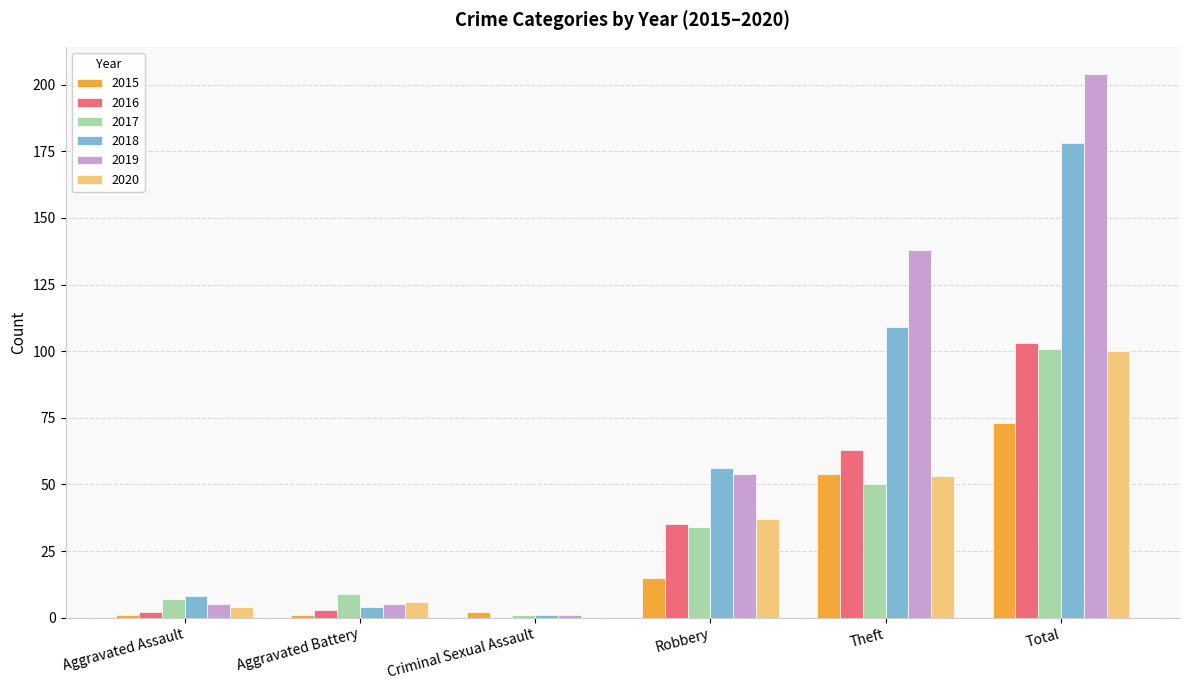

Is the value of 2020 at Aggravated Assault greater than the value of 2018 at Criminal Sexual Assault?

Yes